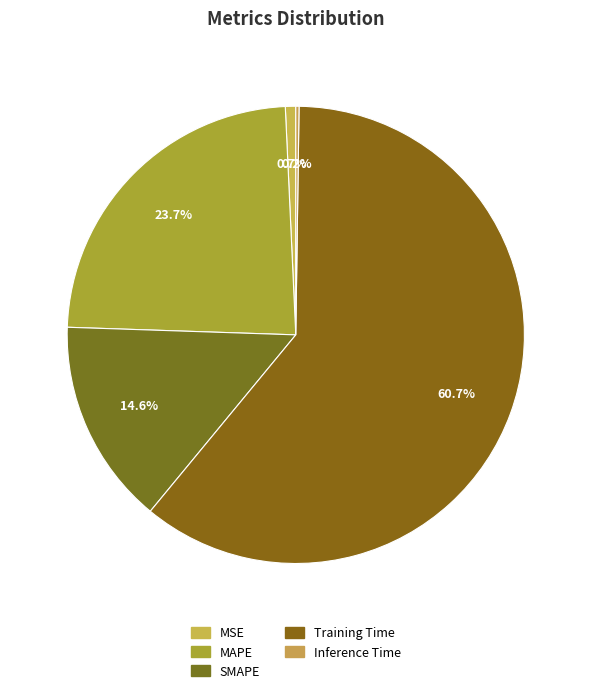

Which category has the smallest portion of the pie?

Inference Time